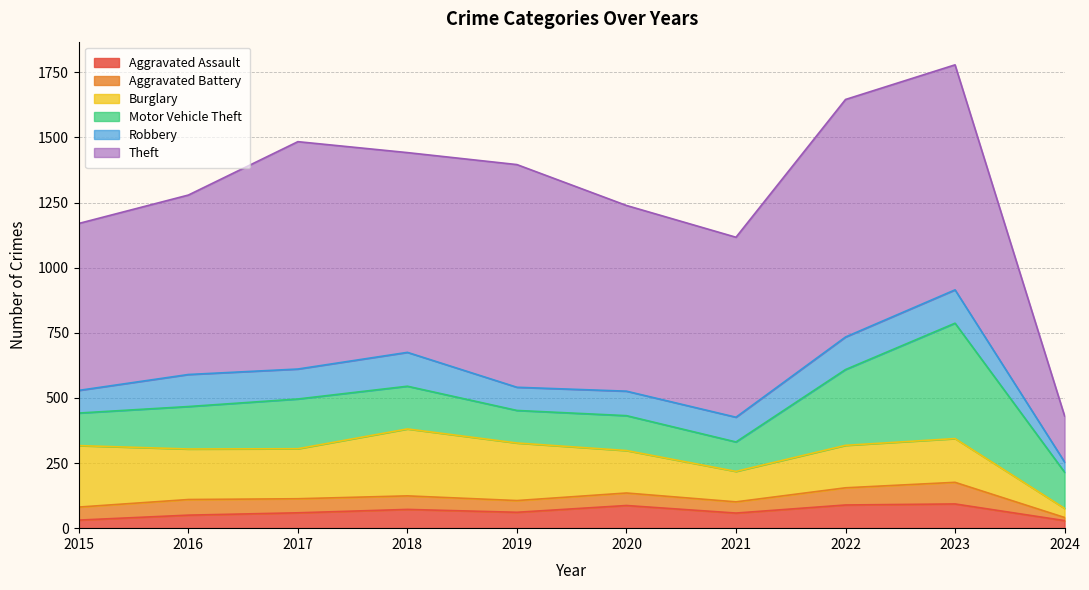

At 2023, list the series in order from largest to smallest.

Theft, Motor Vehicle Theft, Burglary, Robbery, Aggravated Assault, Aggravated Battery